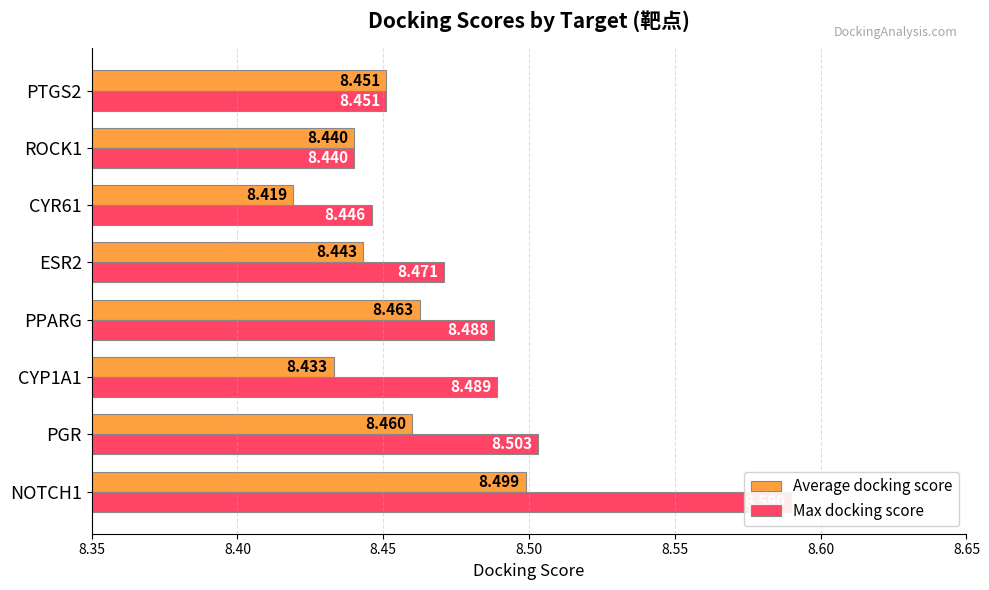

Which series has the largest range (max minus min)?

Max docking score